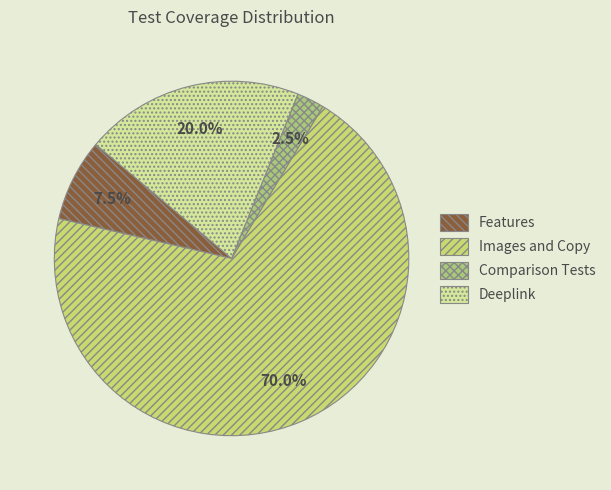

Rank the categories by value from lowest to highest.

Comparison Tests, Features, Deeplink, Images and Copy